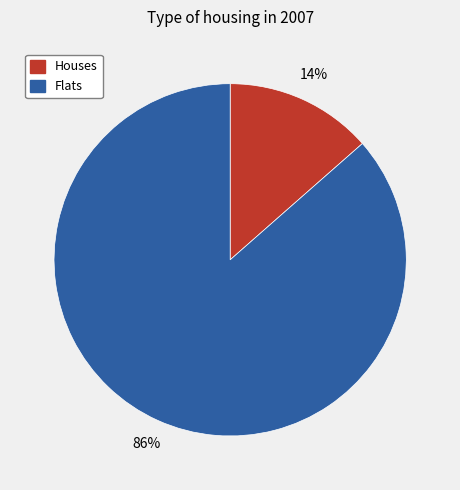

To the nearest percent, what is the average slice percentage?

50%